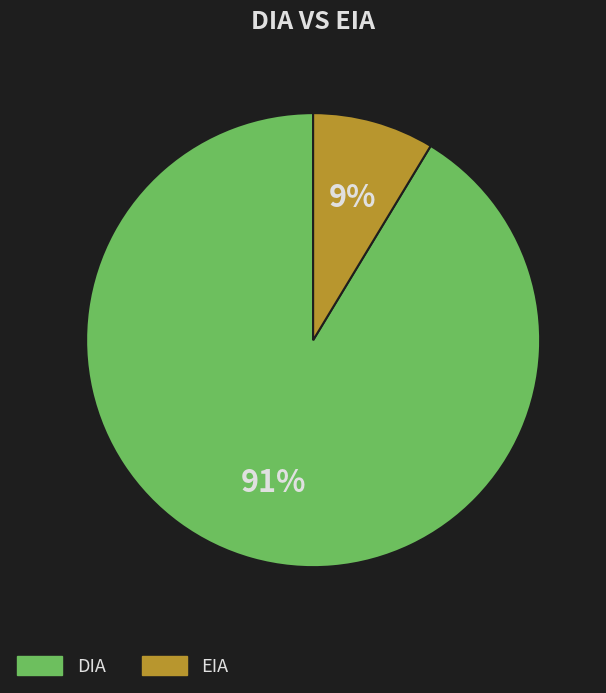

What percentage is the EIA slice, to the nearest percent?

9%